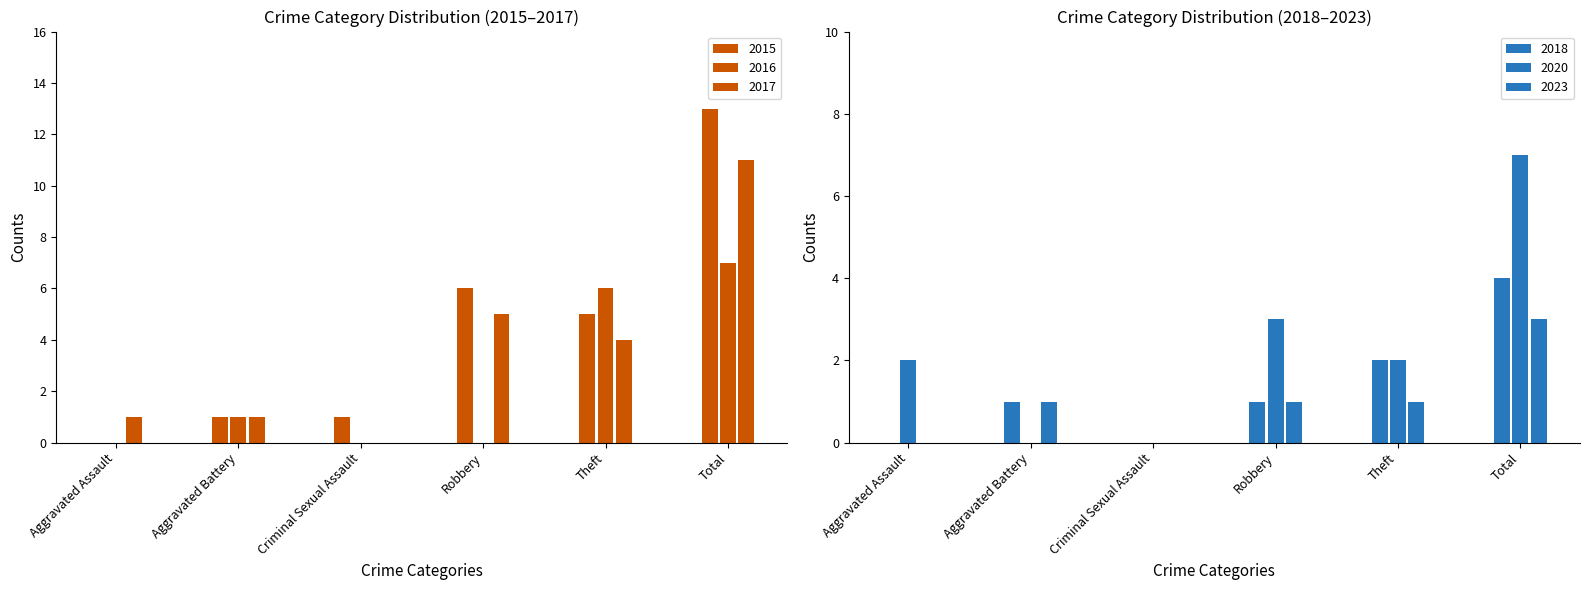

At which category is the sum across all series the highest?

Total